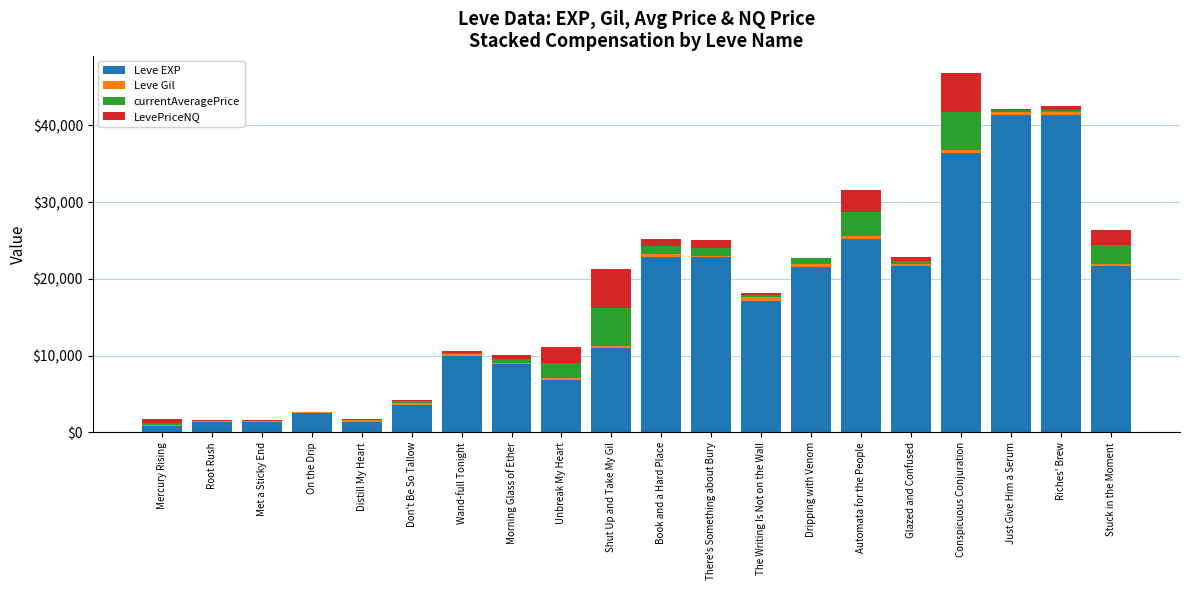

What is the sum of all Leve EXP values?

319960